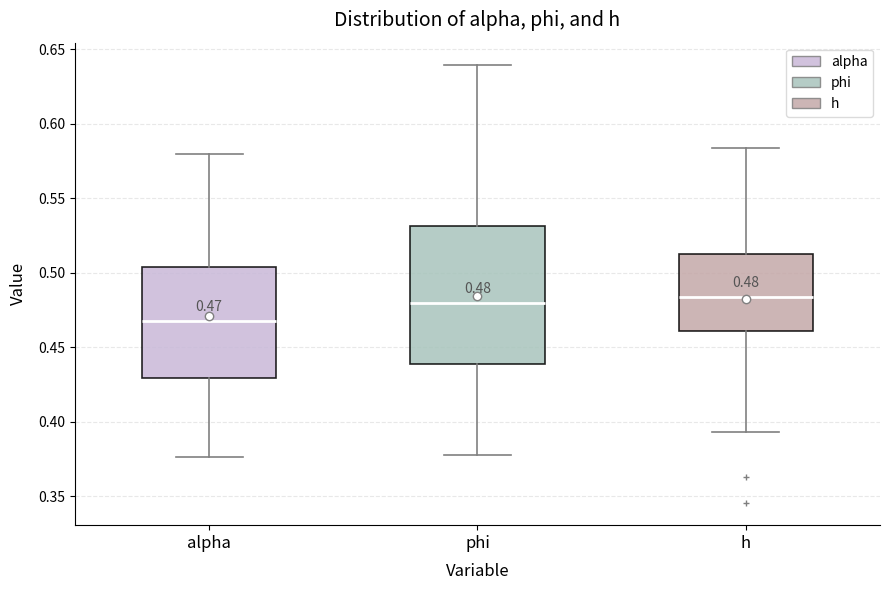

Which box is the tallest, from its lower edge to its upper edge?

phi